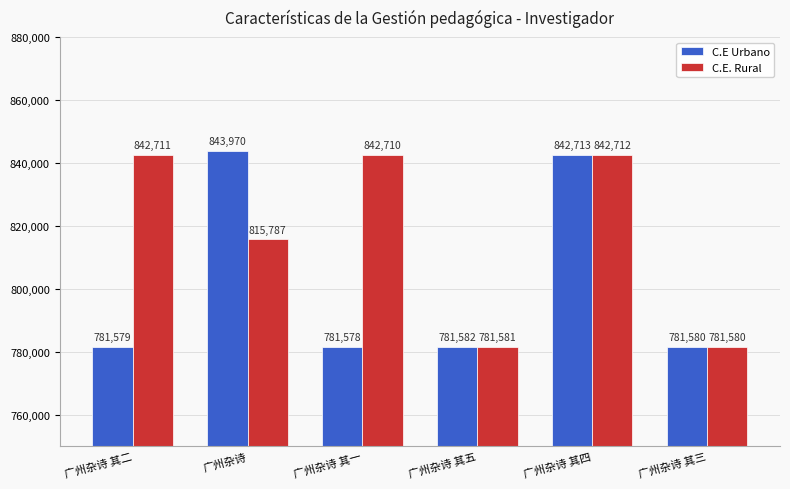

How many values in the C.E Urbano series are below 781582?

3